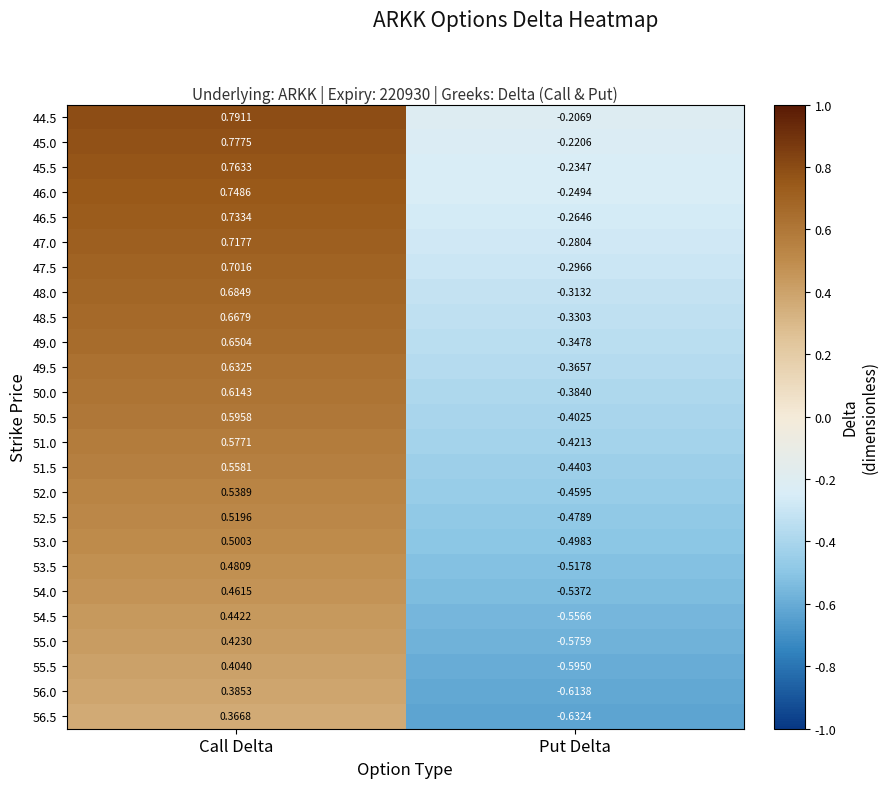

Which series has the largest total across all categories?

44.5